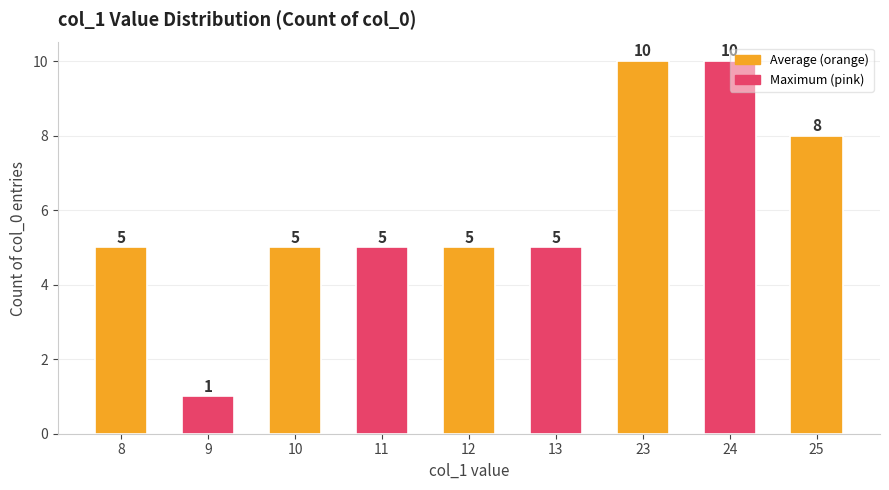

What is the smallest value displayed?

1